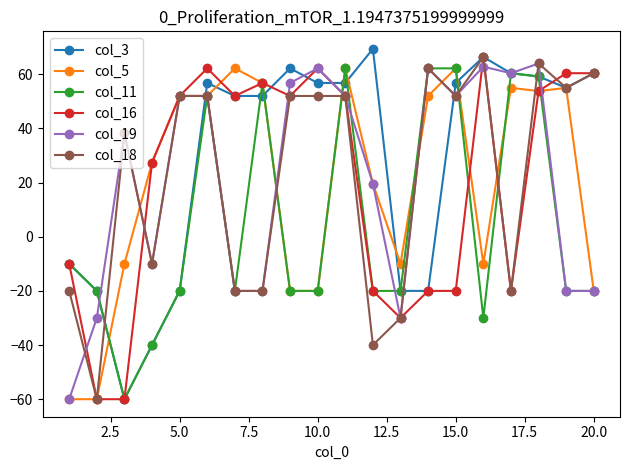

What is the greatest value displayed?

69.4